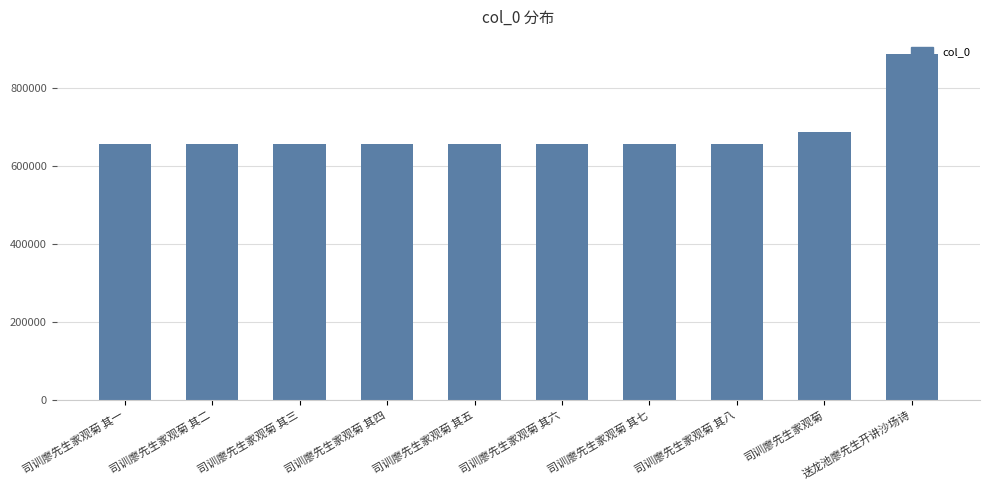

Which label corresponds to the largest value in the chart?

送龙池廖先生开讲沙场诗